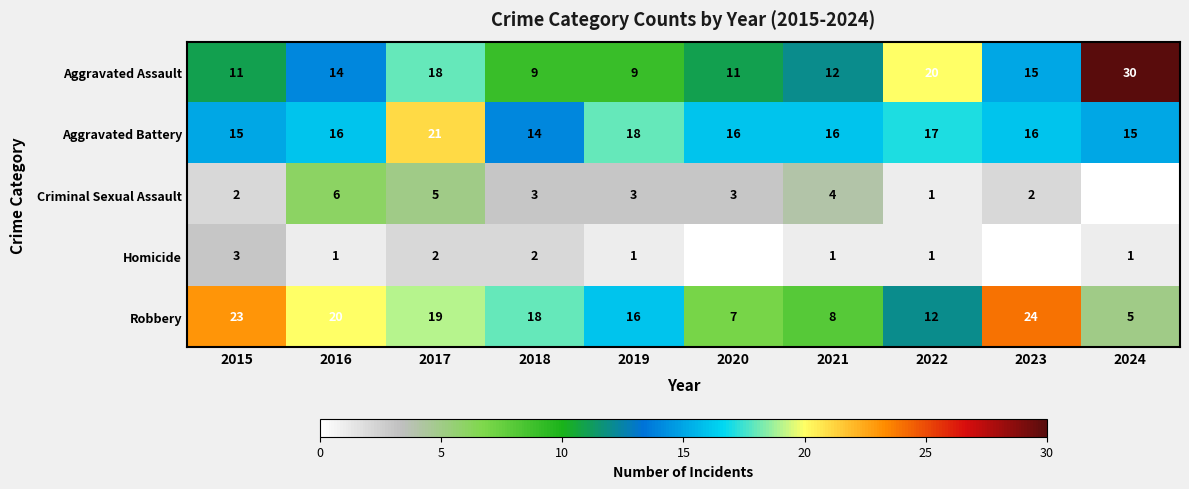

What is the greatest value displayed?

30